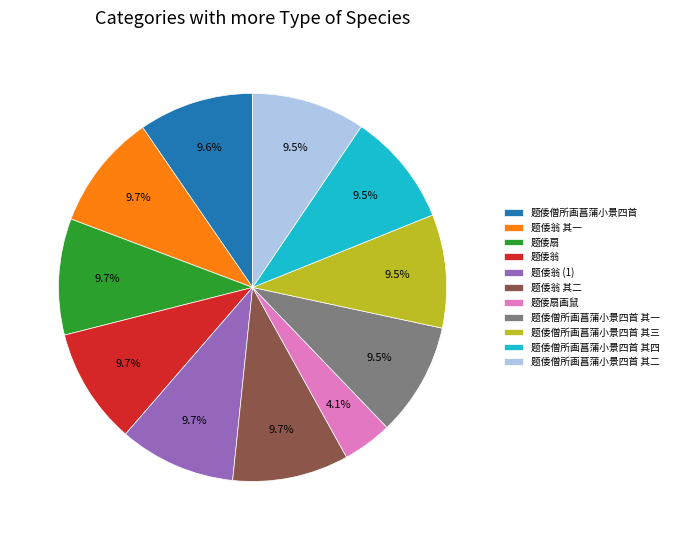

Does any single category account for the majority?

No